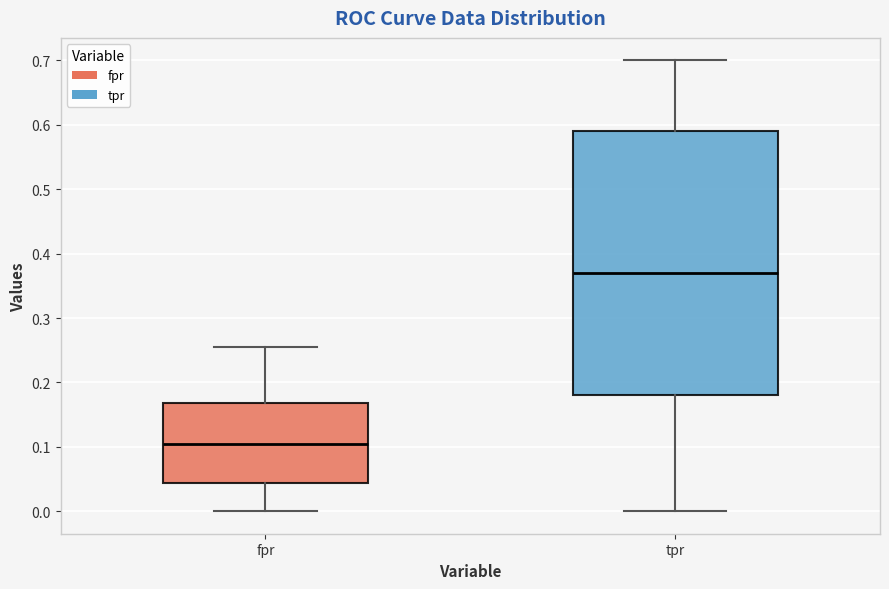

Reading left to right, read every box against the y-axis: the position of its median line, the range the box covers, and the ends of its whiskers. The values are not printed on the chart, so give them approximately, as read against the axis.

fpr: median 0.10, box 0.04 to 0.17, whiskers 0.00 to 0.25
tpr: median 0.37, box 0.18 to 0.59, whiskers 0.00 to 0.70